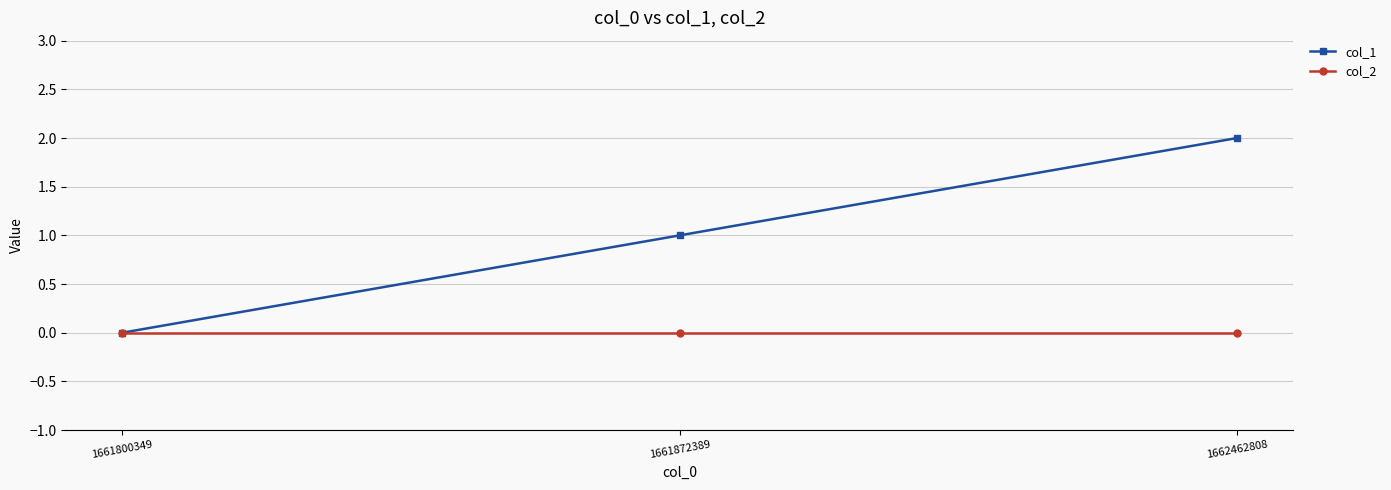

What is the greatest value displayed?

2